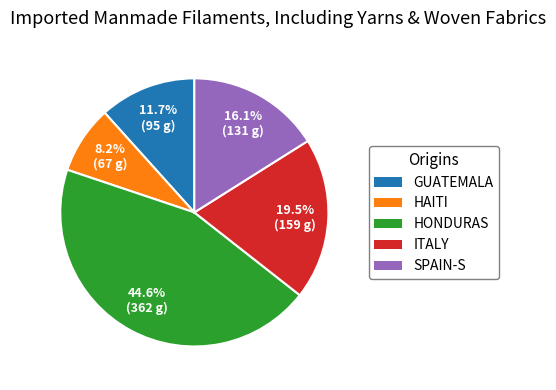

Is there any slice that represents more than half of the pie?

No